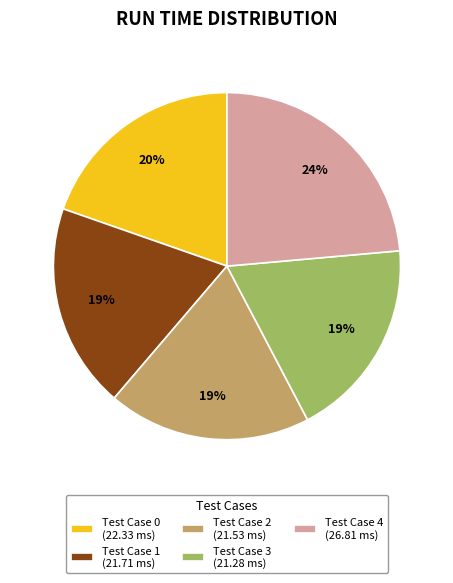

How many slices are in this pie chart?

5